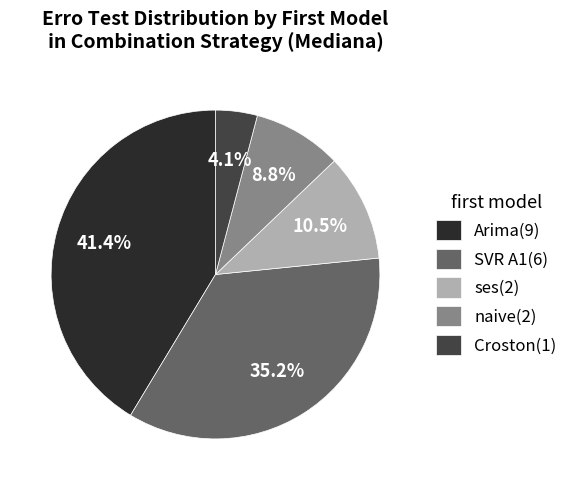

Rank the categories by value from highest to lowest.

Arima(9), SVR A1(6), ses(2), naive(2), Croston(1)